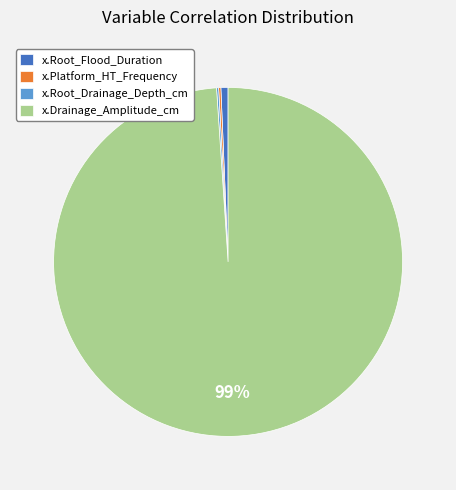

Does x.Drainage_Amplitude_cm represent more than half of the total?

Yes